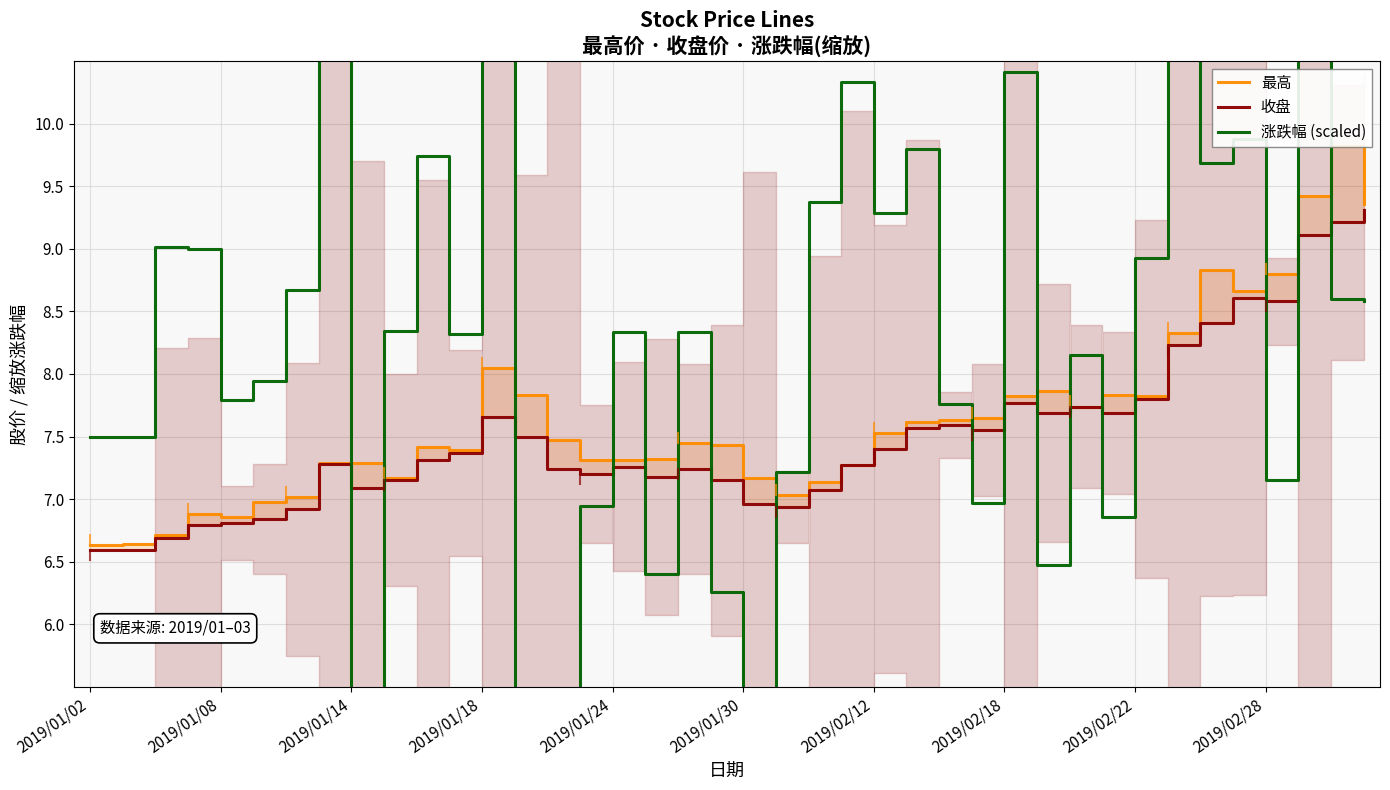

How many data points in 最高 are above 7?

34